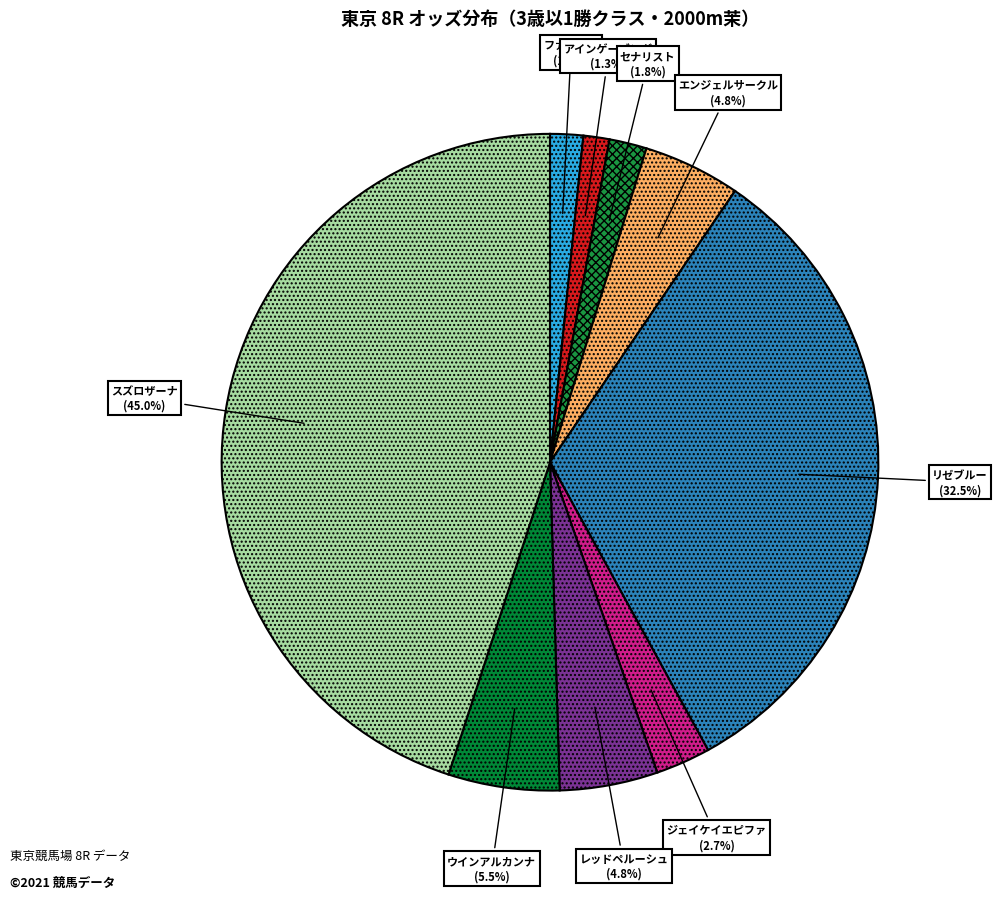

To the nearest percent, what is the difference between the largest and smallest slice percentages?

44%